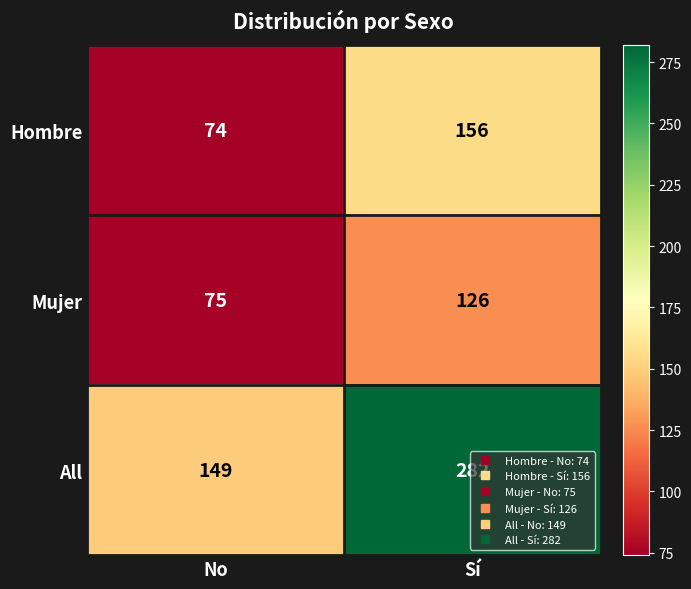

Which series changed the most between No and Sí?

All